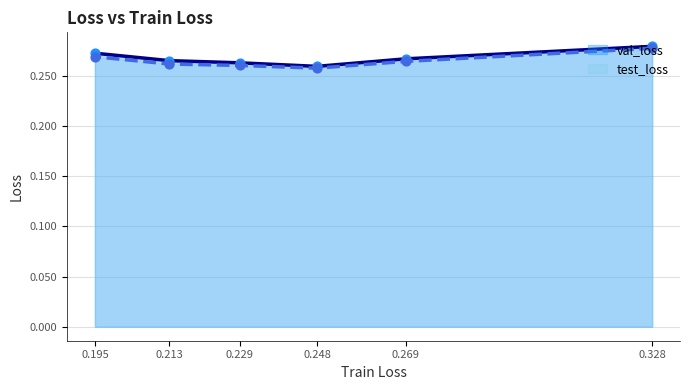

Which series reaches the maximum Y coordinate?

val_loss